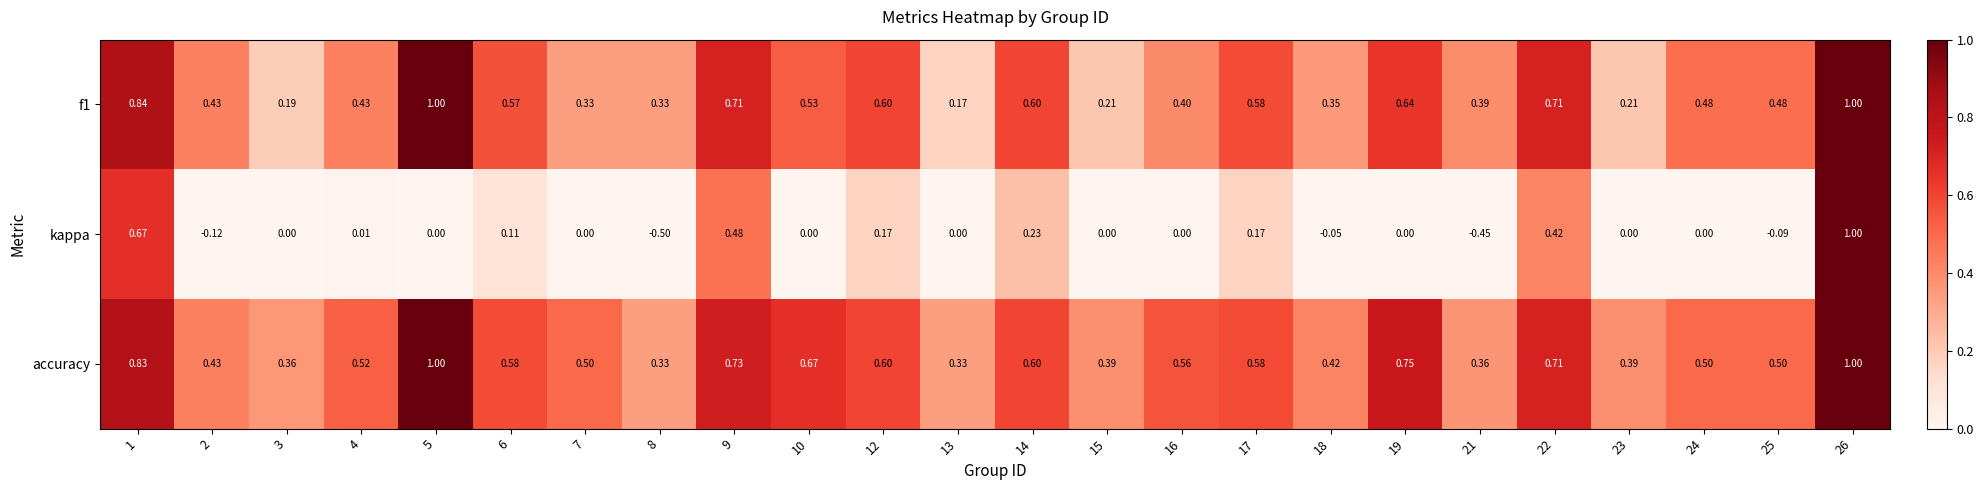

Is the value of kappa at 3 greater than the value of accuracy at 15?

No